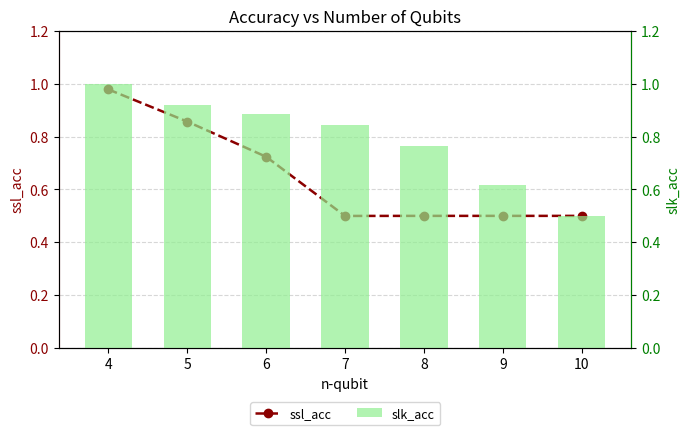

Which category has the highest value across all series?

4